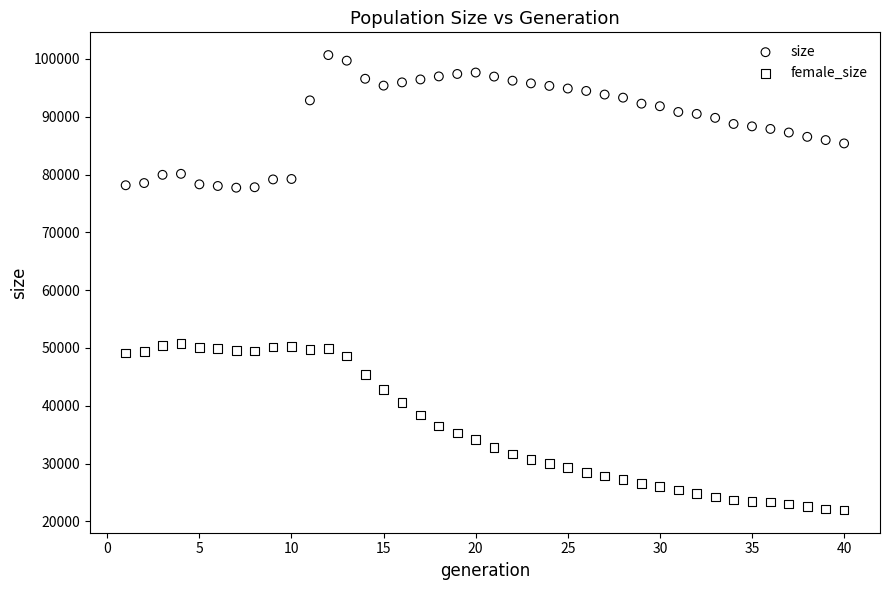

Which series contains the highest Y value?

size